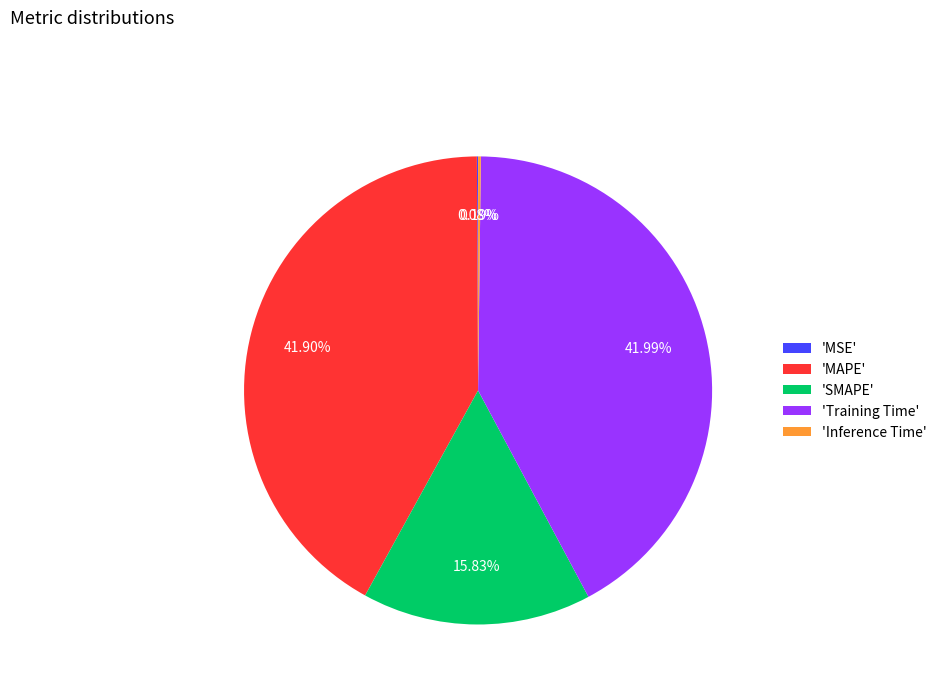

Combined, do 'Training Time' and 'MAPE' account for over 50%?

Yes